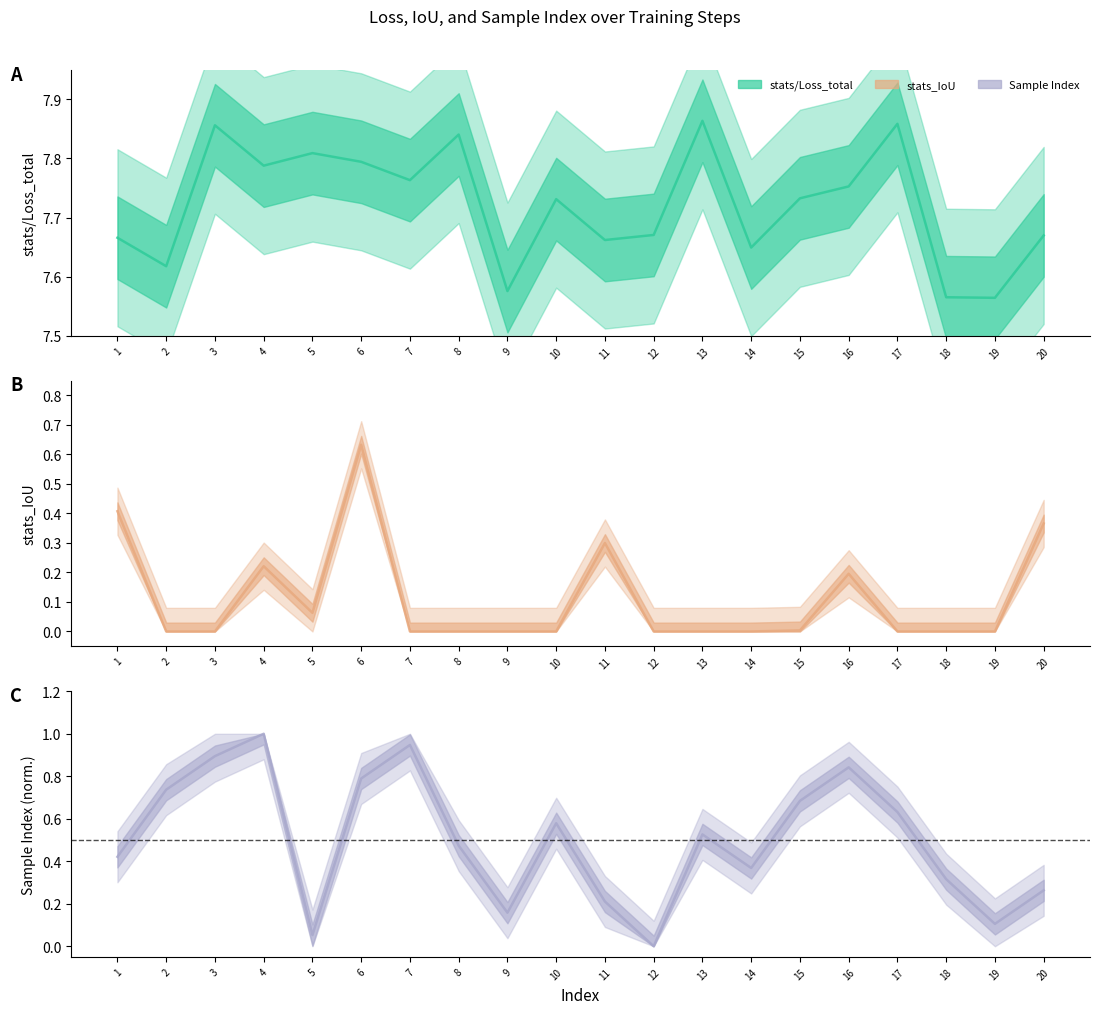

Which has a higher value, 15 or 19?

15